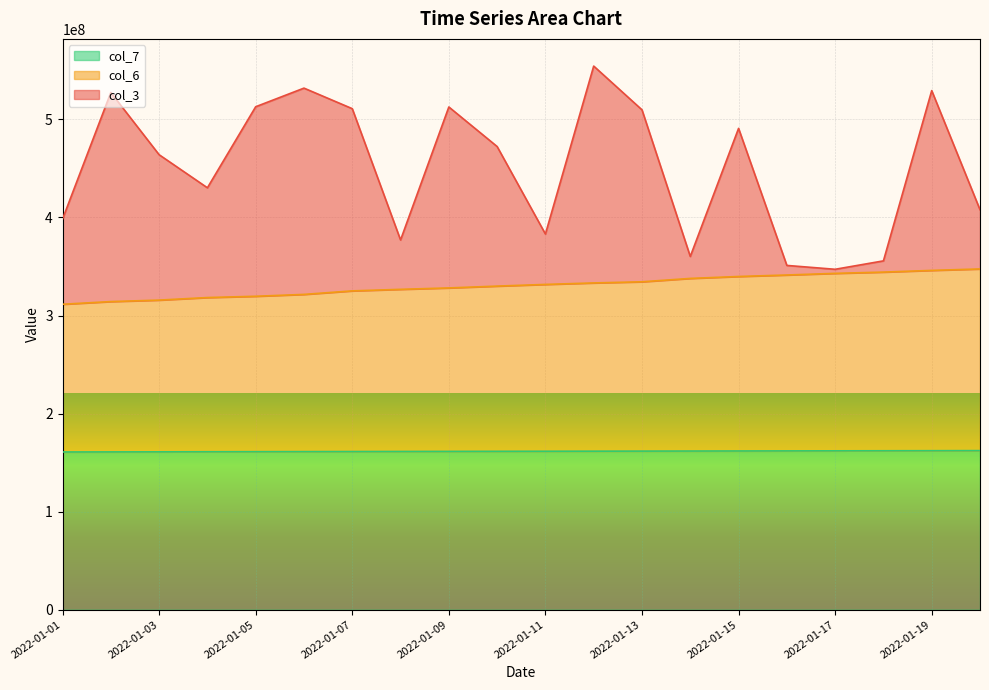

What is the spread (max minus min) of values at 2022-01-09?

351258588